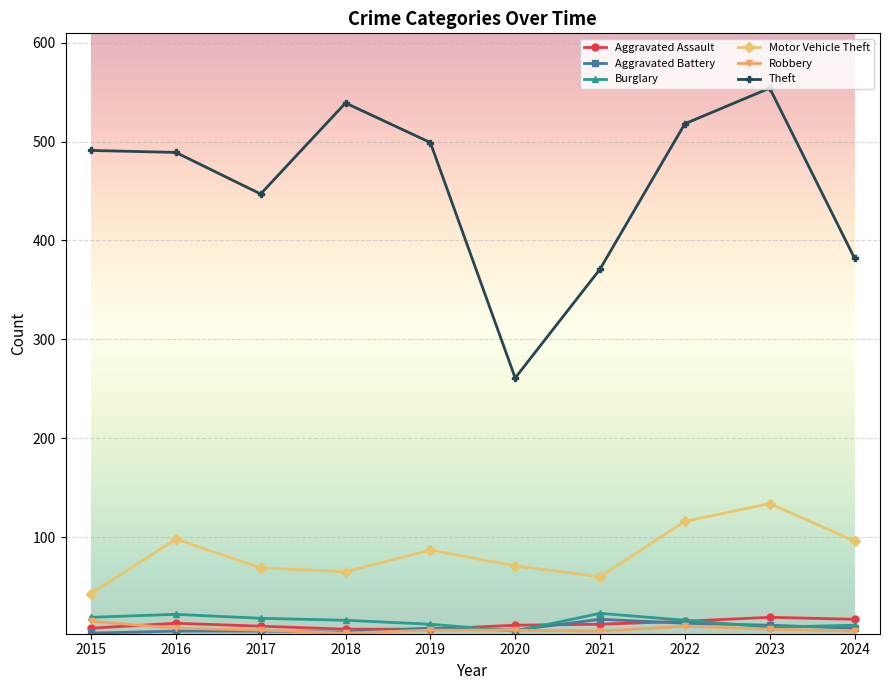

The Robbery series shows 7 at 2023. True or false?

True